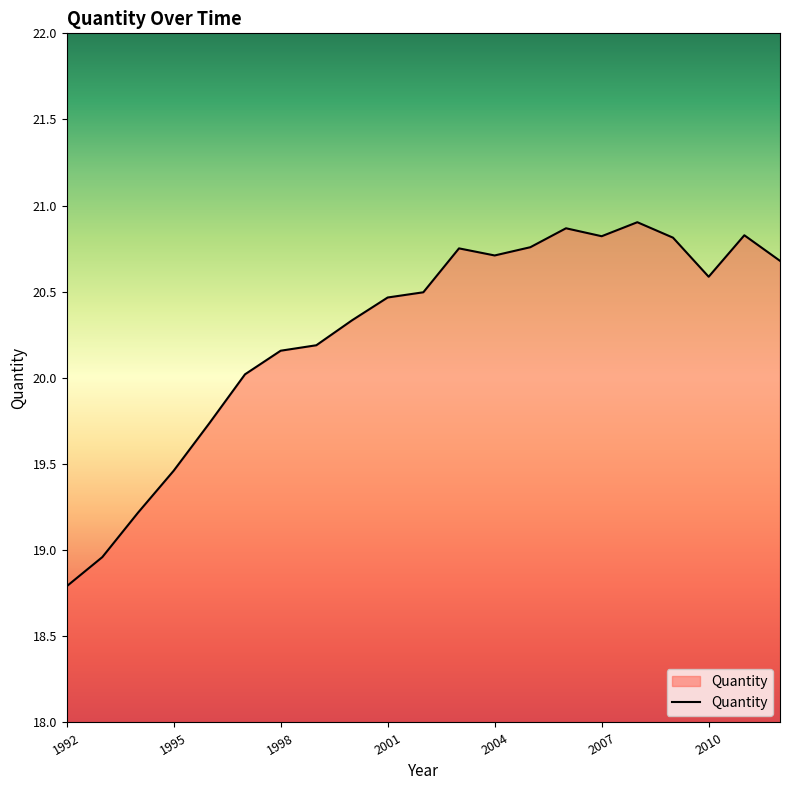

What is the difference between the maximum and minimum values?

2.1